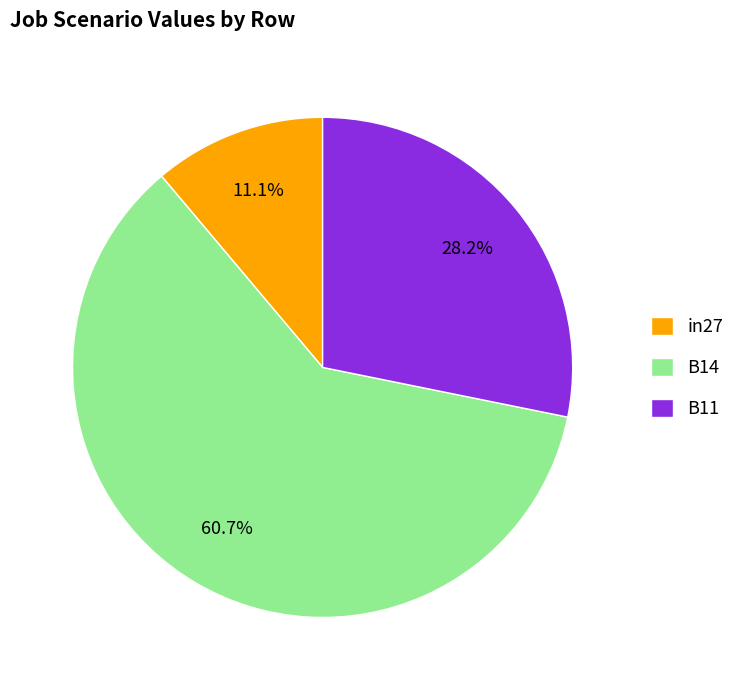

How many segments does this pie chart have?

3